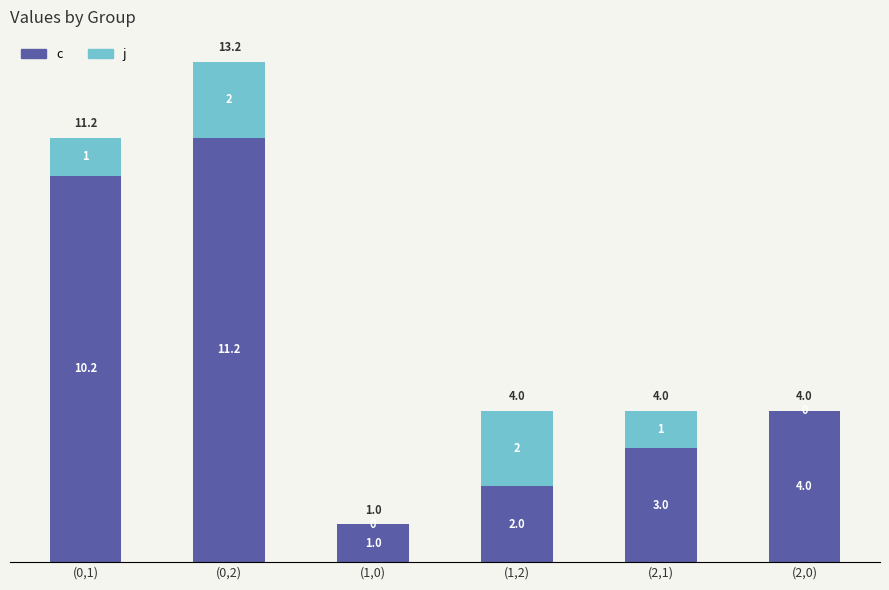

What are all the series names shown in the legend?

c, j